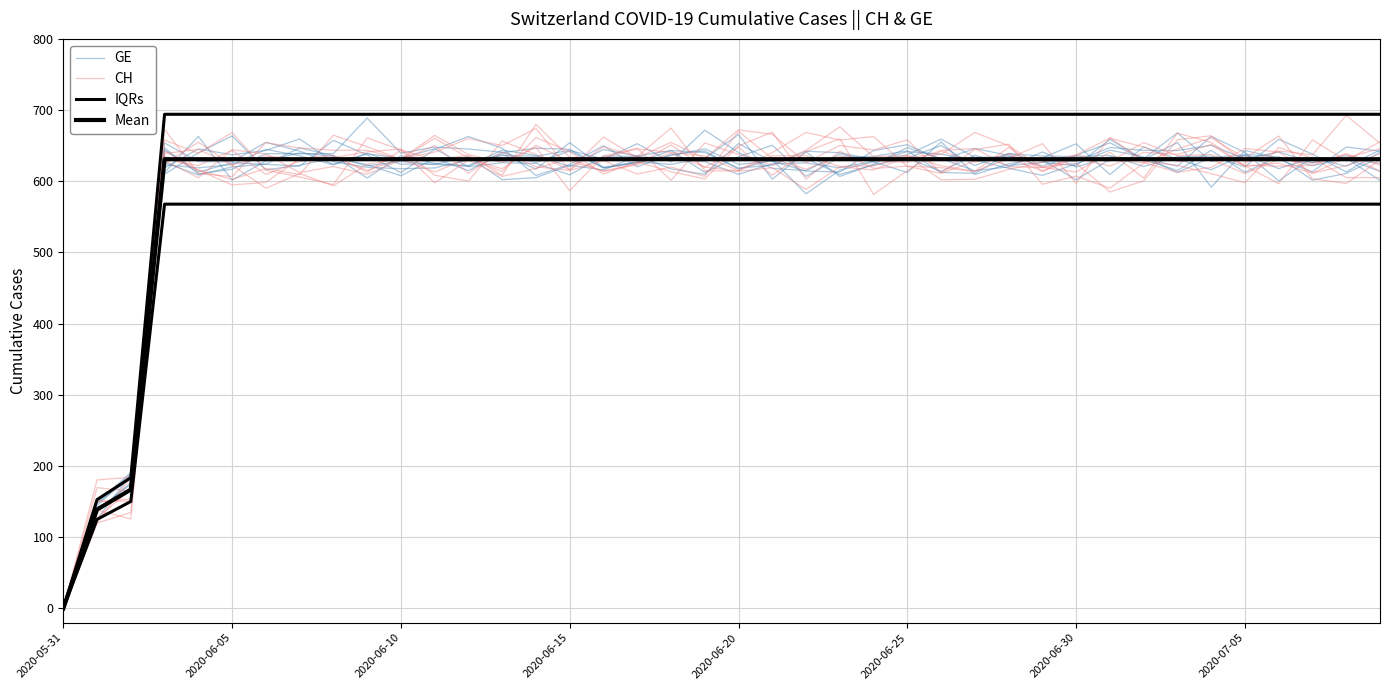

What is the average value of the Mean series?

591.3